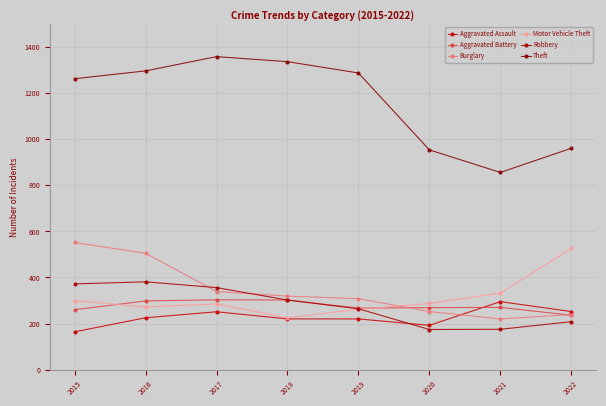

How many data points in Aggravated Battery are less than 270?

4